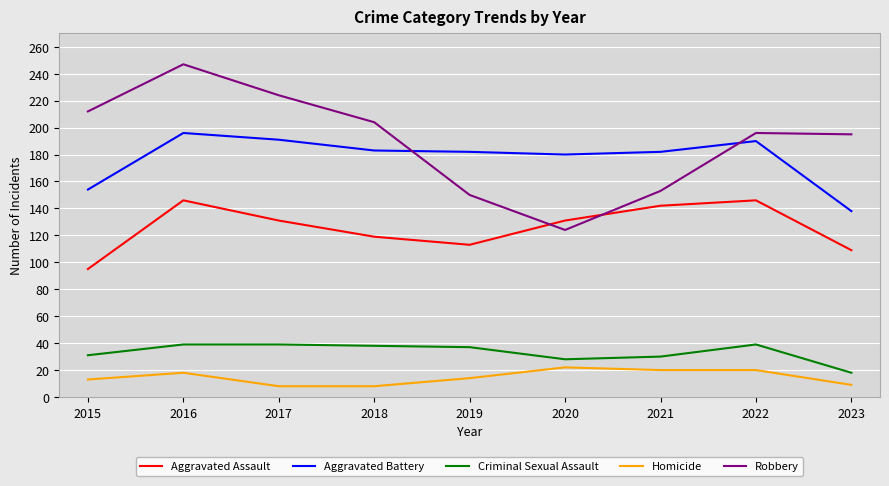

What is the difference between the maximum and minimum values in the Criminal Sexual Assault series?

21